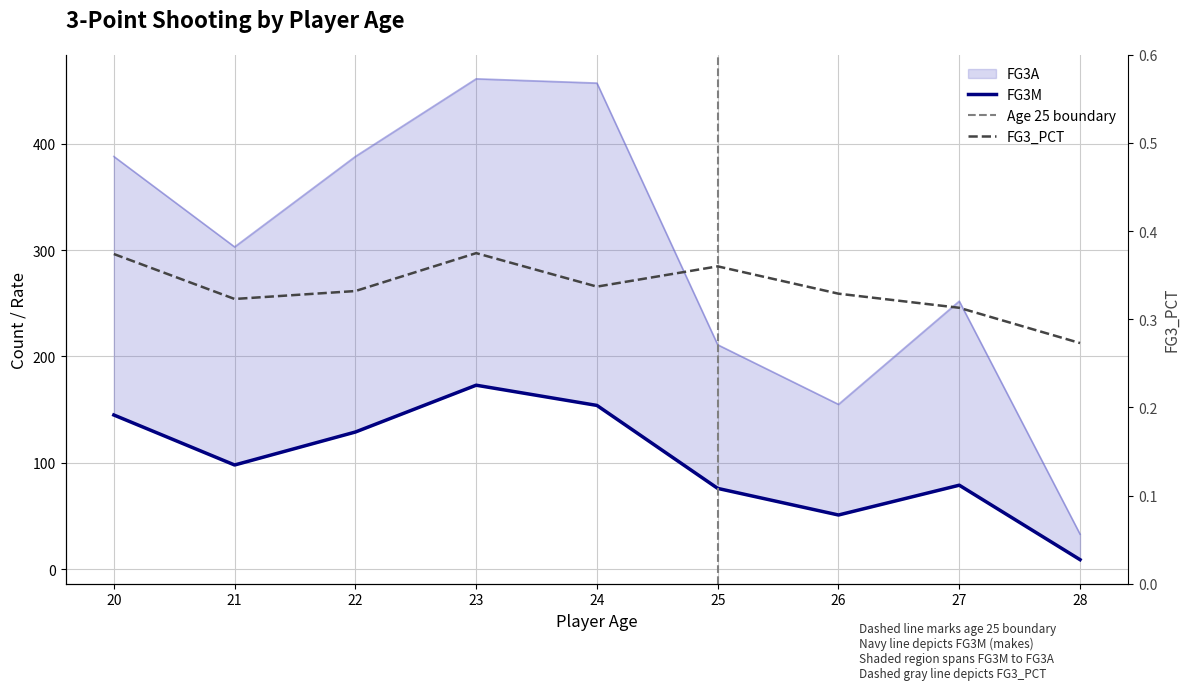

At which category does the chart reach its peak across all series?

23.0